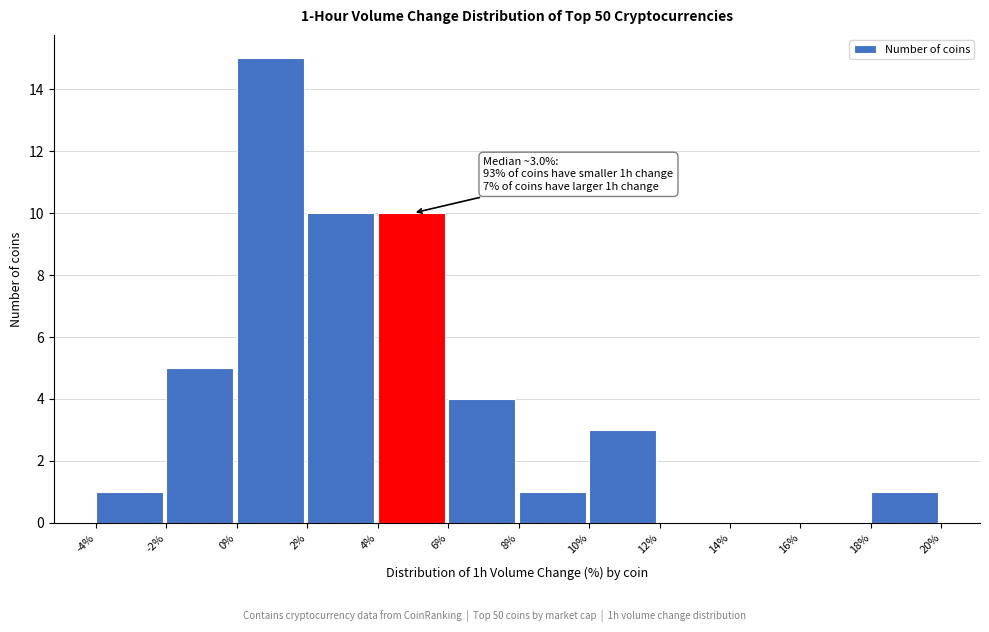

Over which range of the x-axis is the bar tallest?

0% to 2%